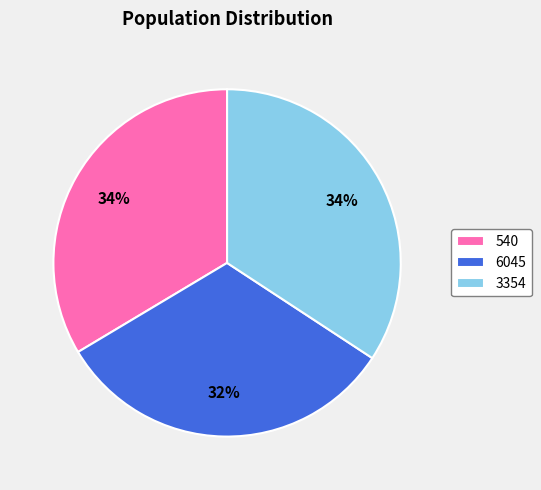

Between 6045 and 3354, which is larger?

3354